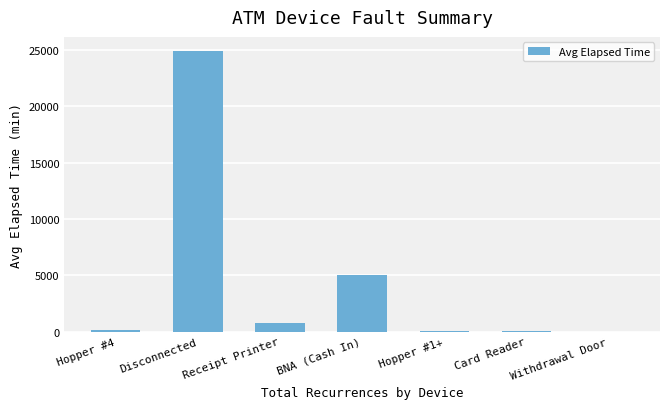

What value does the data have at BNA (Cash In)?

4985.0